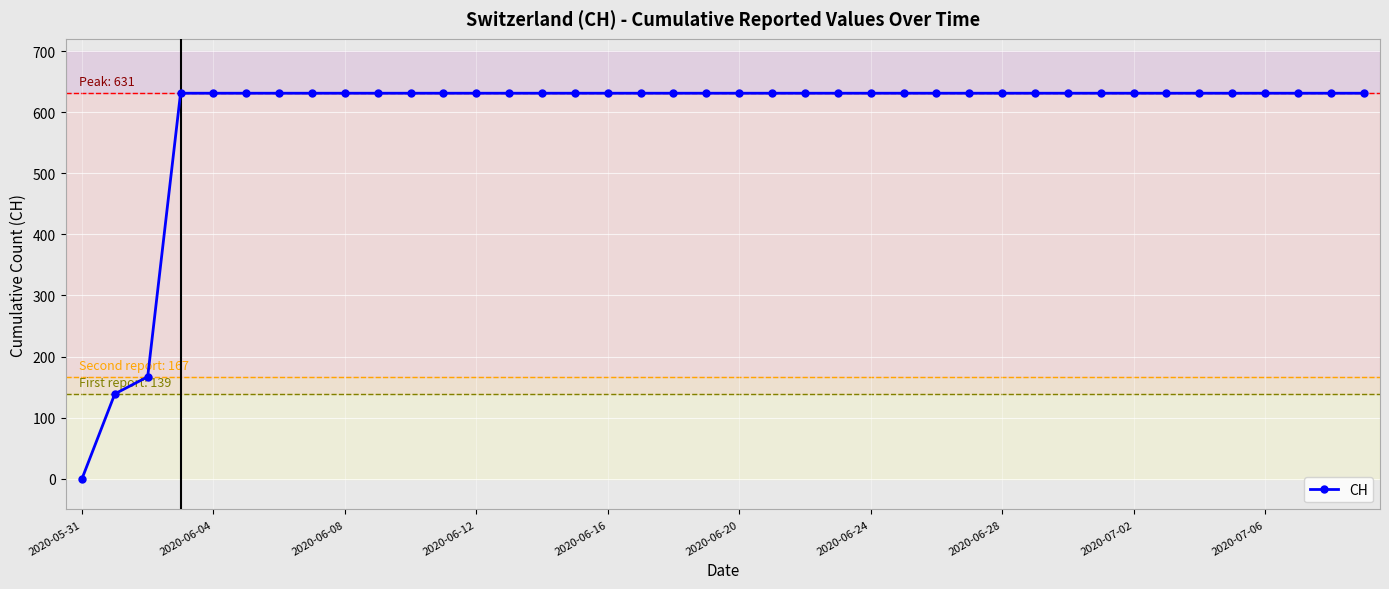

What is the difference between the maximum and minimum values?

631